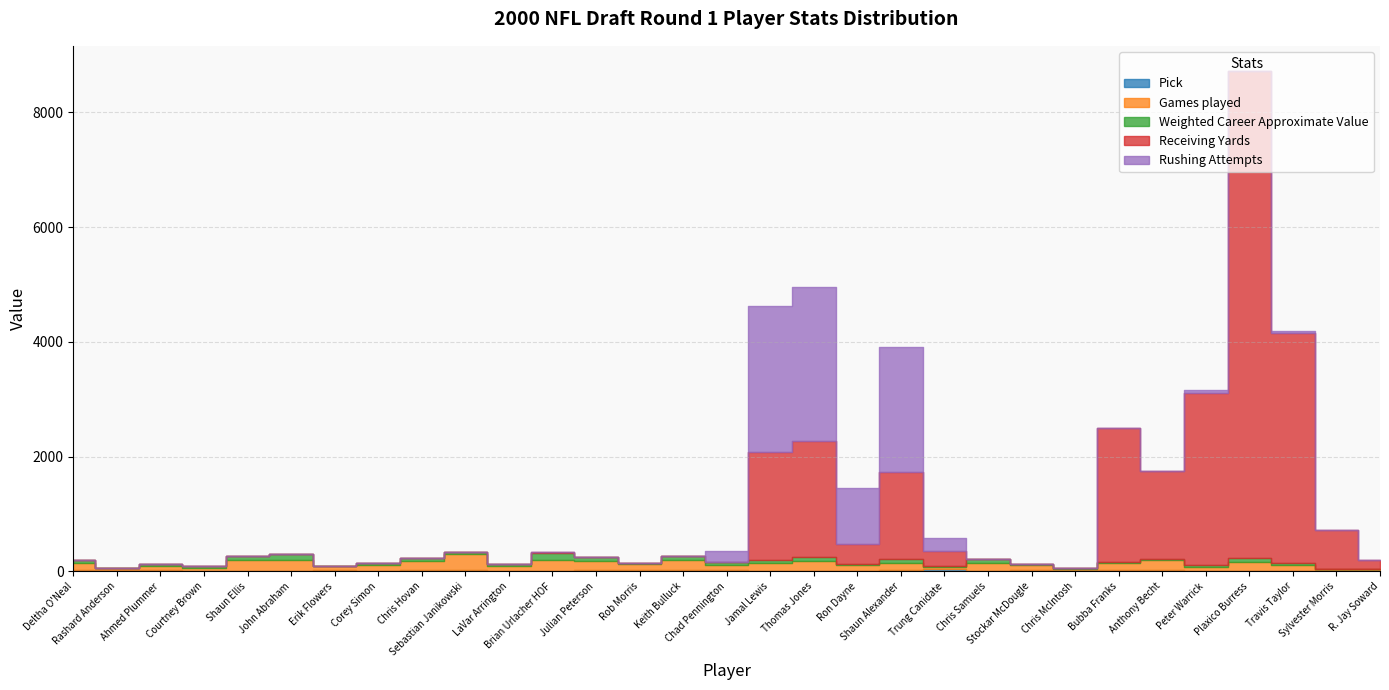

Where is the first local minimum for Weighted Career Approximate Value?

Rashard Anderson